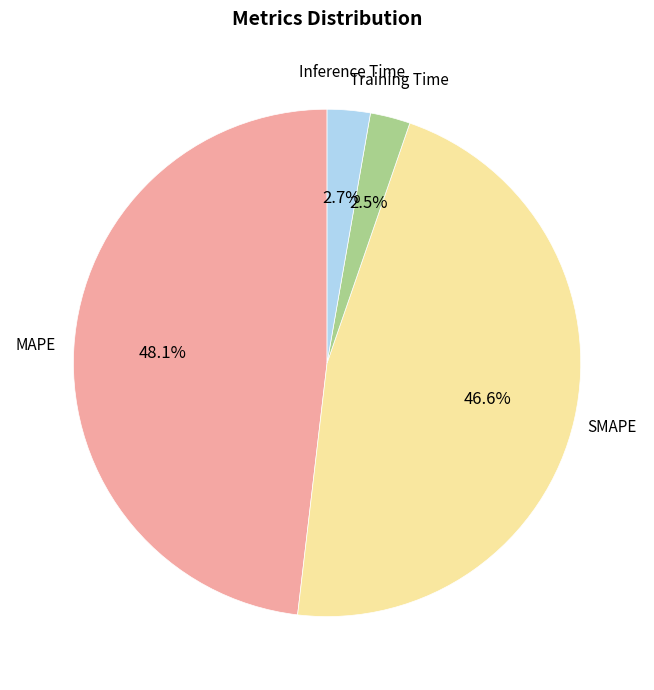

To the nearest percent, what portion does SMAPE represent?

47%